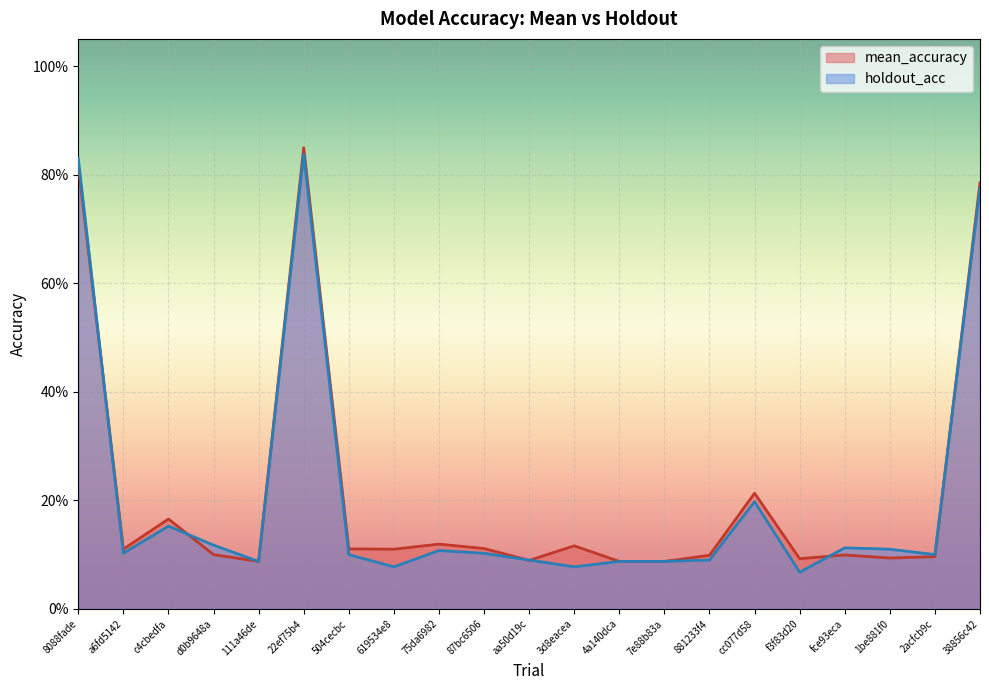

What is the total value across all series at aa50d19c?

0.2